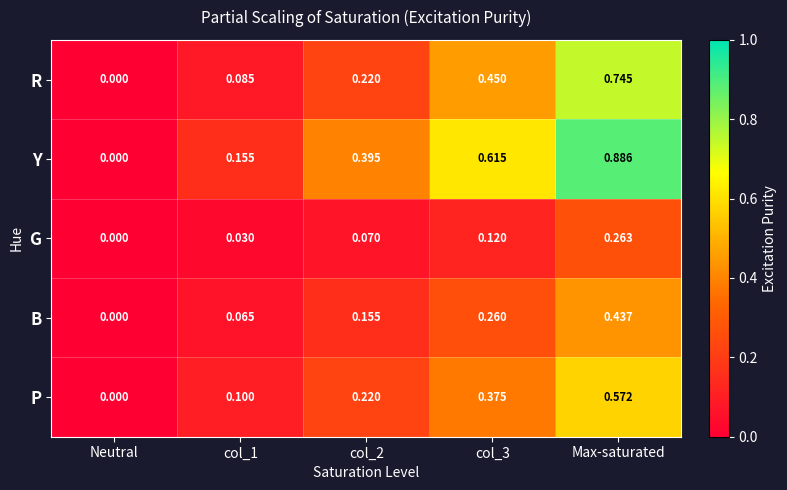

Where is B nearest to the value 0?

Neutral